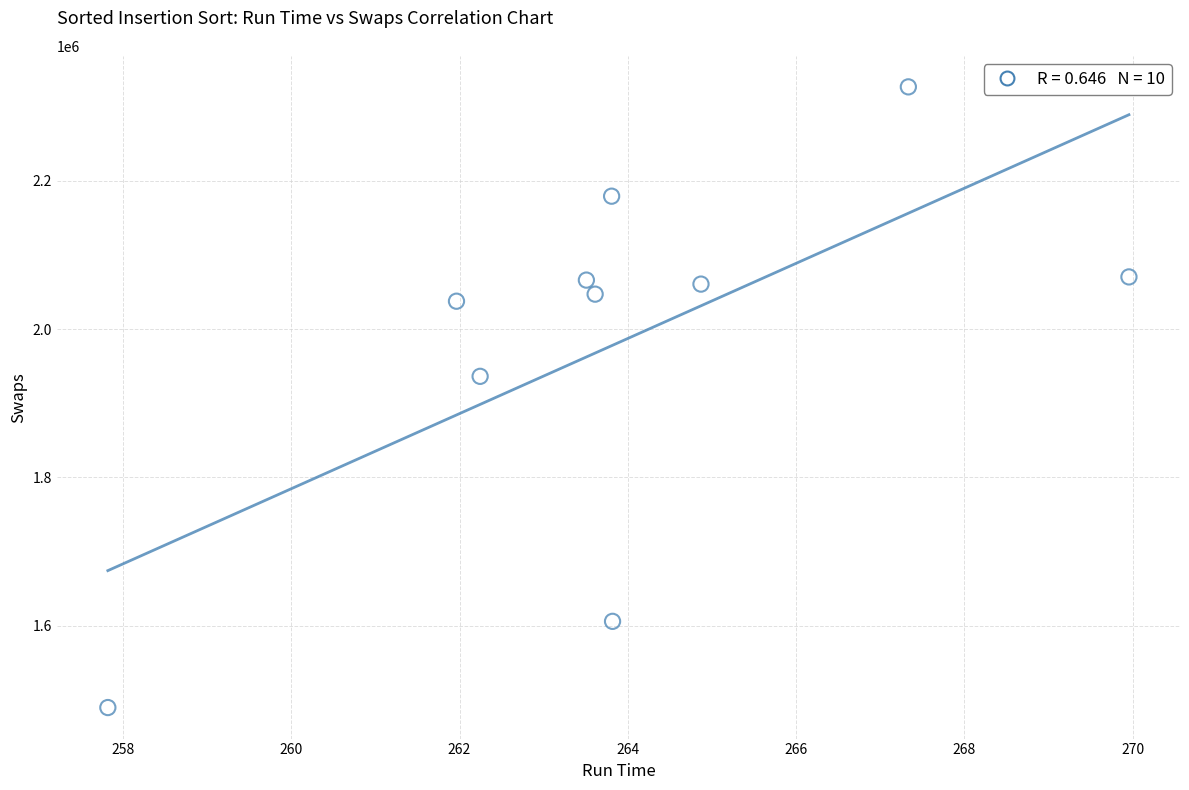

What is the range of Y values (max minus min)?

837107